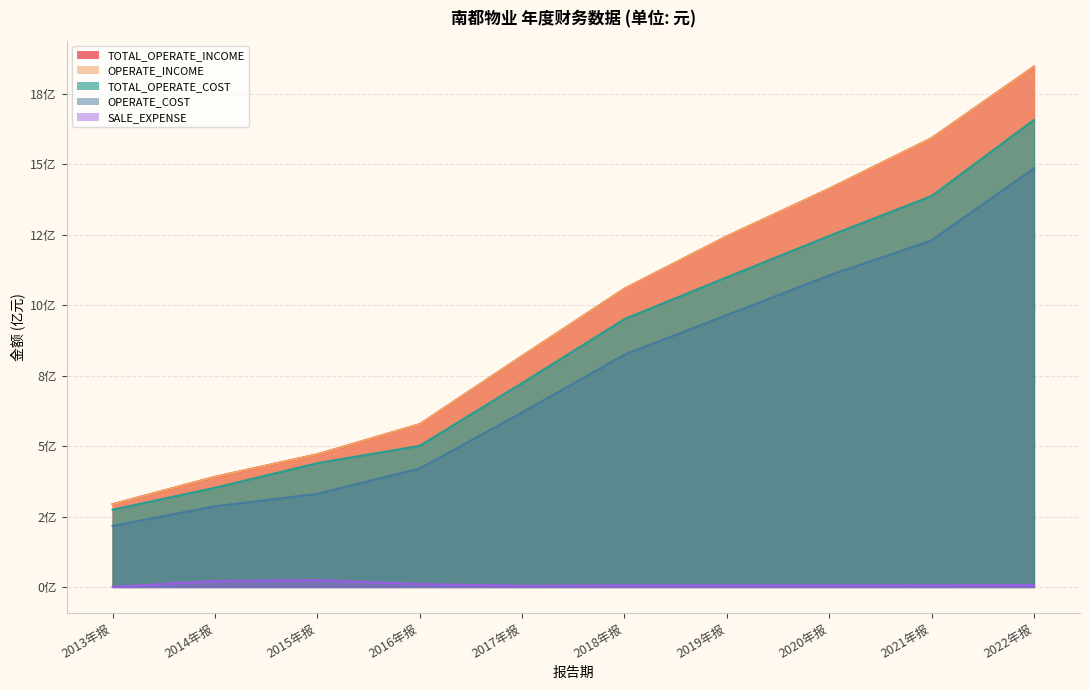

Reading left to right, extract all data points from this chart.

TOTAL_OPERATE_INCOME: 2013年报=2.9	2014年报=3.9	2015年报=4.7	2016年报=5.8	2017年报=8.2	2018年报=10.6	2019年报=12.4	2020年报=14.1	2021年报=15.9	2022年报=18.5
OPERATE_INCOME: 2013年报=2.9	2014年报=3.9	2015年报=4.7	2016年报=5.8	2017年报=8.2	2018年报=10.6	2019年报=12.4	2020年报=14.1	2021年报=15.9	2022年报=18.5
TOTAL_OPERATE_COST: 2013年报=2.7	2014年报=3.5	2015年报=4.4	2016年报=5.0	2017年报=7.2	2018年报=9.5	2019年报=11.0	2020年报=12.5	2021年报=13.9	2022年报=16.6
OPERATE_COST: 2013年报=2.2	2014年报=2.9	2015年报=3.3	2016年报=4.2	2017年报=6.2	2018年报=8.2	2019年报=9.7	2020年报=11.1	2021年报=12.3	2022年报=14.9
SALE_EXPENSE: 2013年报=0.0	2014年报=0.2	2015年报=0.2	2016年报=0.1	2017年报=0.0	2018年报=0.1	2019年报=0.1	2020年报=0.1	2021年报=0.1	2022年报=0.1